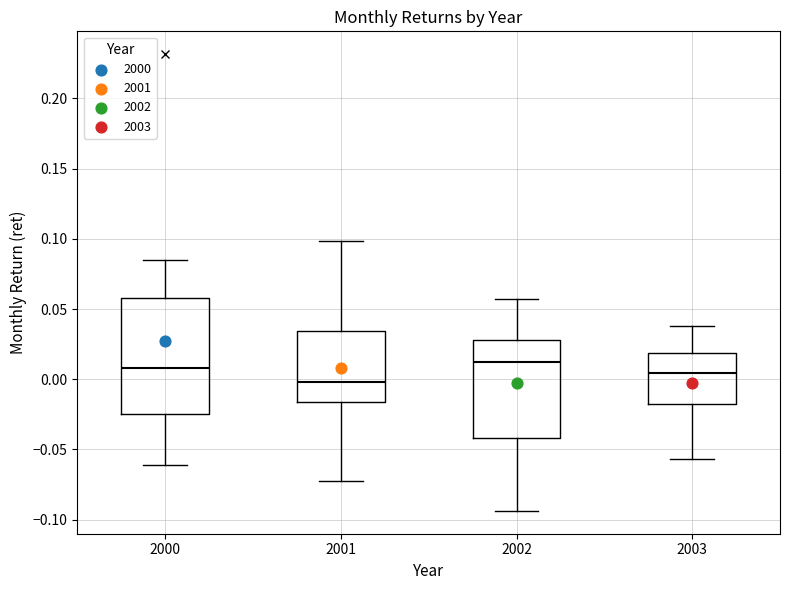

Reading left to right, read every box against the y-axis: the position of its median line, the range the box covers, and the ends of its whiskers. The values are not printed on the chart, so give them approximately, as read against the axis.

2000: median 0.010, box -0.025 to 0.060, whiskers -0.060 to 0.085
2001: median 0.000, box -0.015 to 0.035, whiskers -0.075 to 0.100
2002: median 0.010, box -0.040 to 0.030, whiskers -0.095 to 0.055
2003: median 0.005, box -0.015 to 0.020, whiskers -0.055 to 0.040